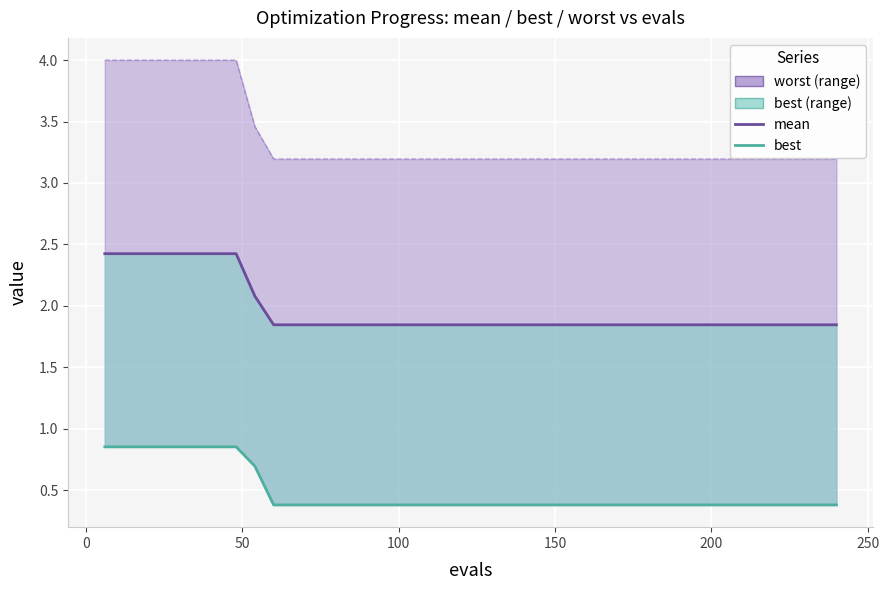

List the series in order of their overall mean, lowest first.

best, mean, worst